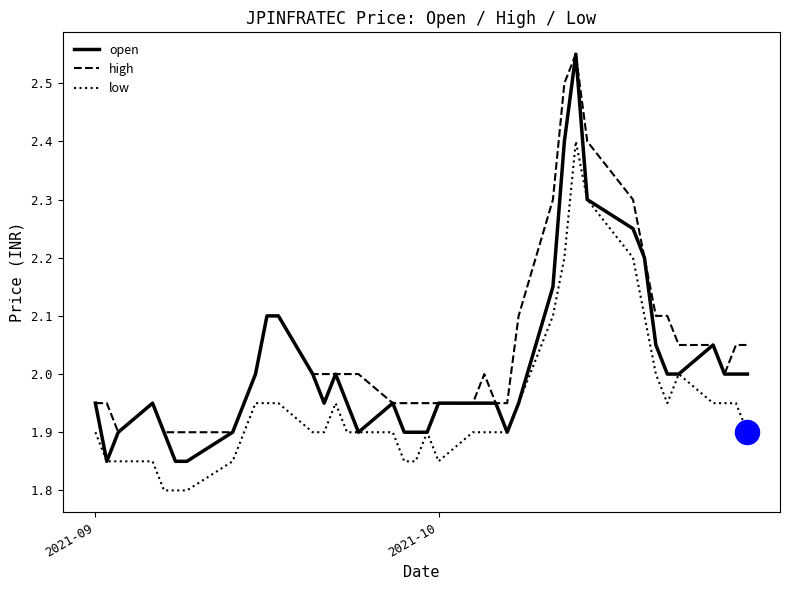

Which series has the largest total across all categories?

high